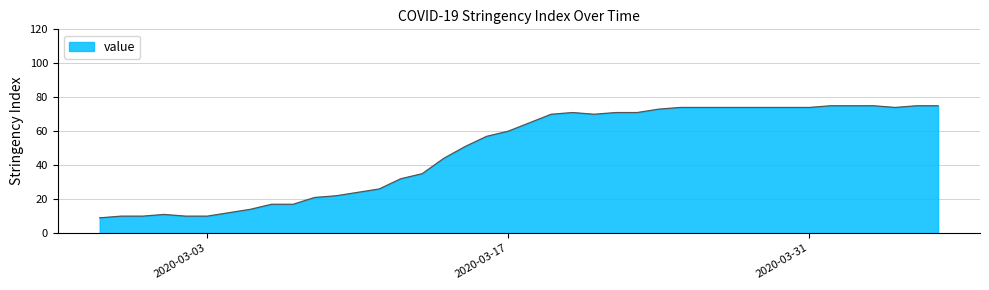

What is the smallest value displayed?

9